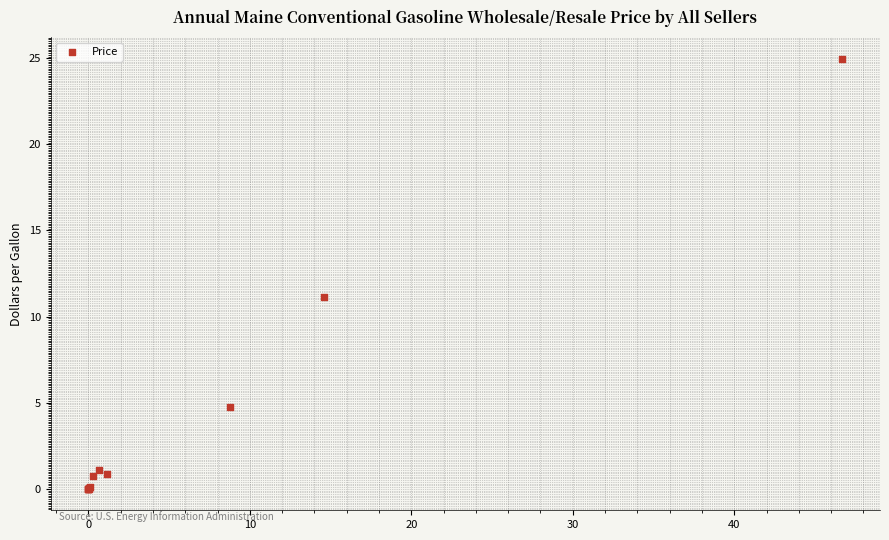

What Y value in the scatter plot is closest to 12?

11.1